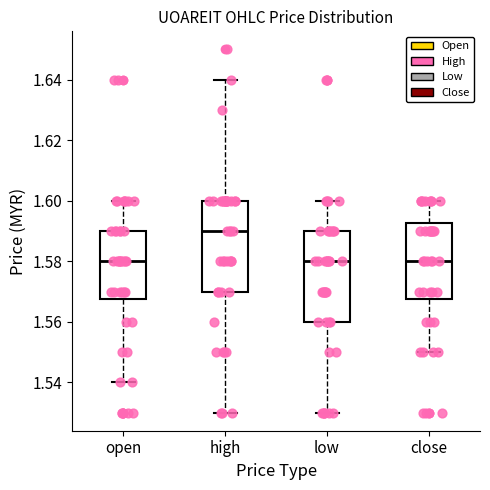

Reading left to right, transcribe this box plot: for each box, give where its median line is, the range the box spans, and where its two whiskers end, as read against the y-axis. The values are not printed on the chart, so give them approximately, as read against the axis.

open: median 1.580, box 1.568 to 1.590, whiskers 1.540 to 1.600
high: median 1.590, box 1.570 to 1.600, whiskers 1.530 to 1.640
low: median 1.580, box 1.560 to 1.590, whiskers 1.530 to 1.600
close: median 1.580, box 1.568 to 1.592, whiskers 1.550 to 1.600